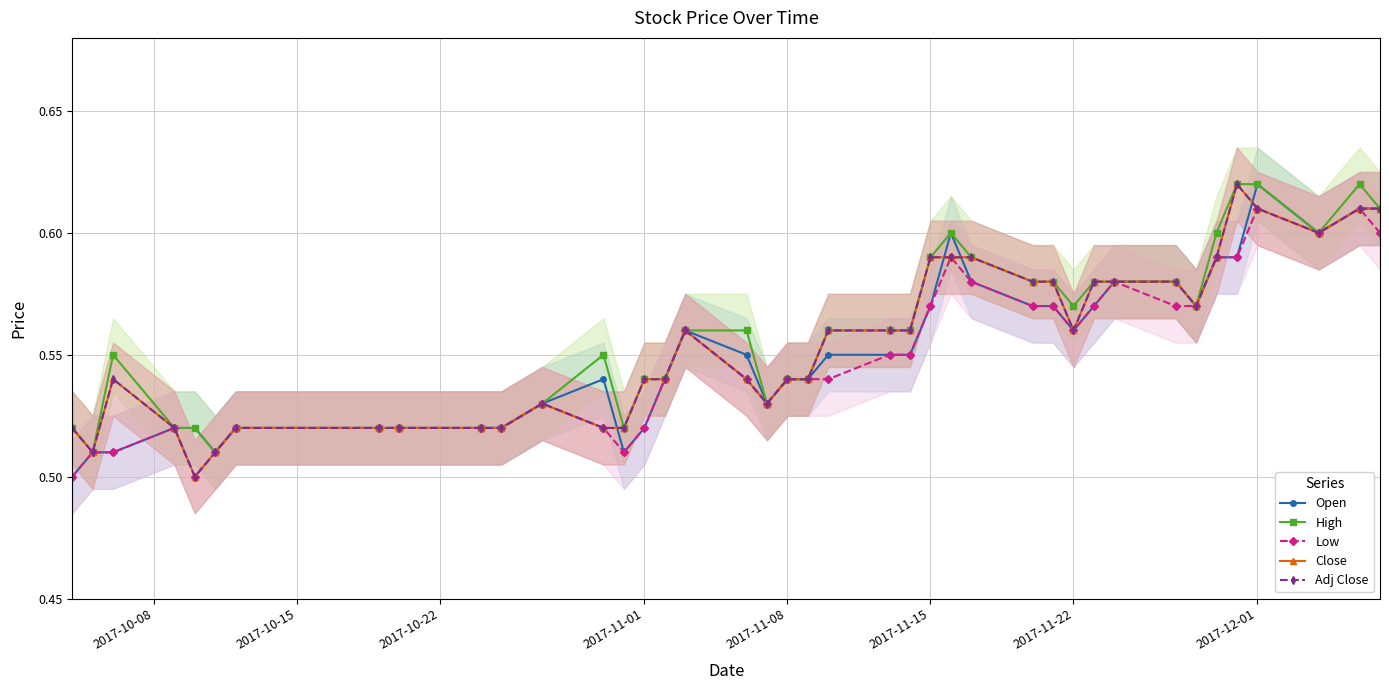

Reading left to right, transcribe all the data shown in this chart.

Open: 0.5	0.5	0.5	0.5	0.5	0.5	0.5	0.5	0.5	0.5	0.5	0.5	0.5	0.5	0.5	0.5	0.6	0.6	0.5	0.5	0.5	0.6	0.6	0.6	0.6	0.6	0.6	0.6	0.6	0.6	0.6	0.6	0.6	0.6	0.6	0.6	0.6	0.6	0.6	0.6
High: 0.5	0.5	0.6	0.5	0.5	0.5	0.5	0.5	0.5	0.5	0.5	0.5	0.6	0.5	0.5	0.5	0.6	0.6	0.5	0.5	0.5	0.6	0.6	0.6	0.6	0.6	0.6	0.6	0.6	0.6	0.6	0.6	0.6	0.6	0.6	0.6	0.6	0.6	0.6	0.6
Low: 0.5	0.5	0.5	0.5	0.5	0.5	0.5	0.5	0.5	0.5	0.5	0.5	0.5	0.5	0.5	0.5	0.6	0.5	0.5	0.5	0.5	0.5	0.6	0.6	0.6	0.6	0.6	0.6	0.6	0.6	0.6	0.6	0.6	0.6	0.6	0.6	0.6	0.6	0.6	0.6
Close: 0.5	0.5	0.5	0.5	0.5	0.5	0.5	0.5	0.5	0.5	0.5	0.5	0.5	0.5	0.5	0.5	0.6	0.5	0.5	0.5	0.5	0.6	0.6	0.6	0.6	0.6	0.6	0.6	0.6	0.6	0.6	0.6	0.6	0.6	0.6	0.6	0.6	0.6	0.6	0.6
Adj Close: 0.5	0.5	0.5	0.5	0.5	0.5	0.5	0.5	0.5	0.5	0.5	0.5	0.5	0.5	0.5	0.5	0.6	0.5	0.5	0.5	0.5	0.6	0.6	0.6	0.6	0.6	0.6	0.6	0.6	0.6	0.6	0.6	0.6	0.6	0.6	0.6	0.6	0.6	0.6	0.6